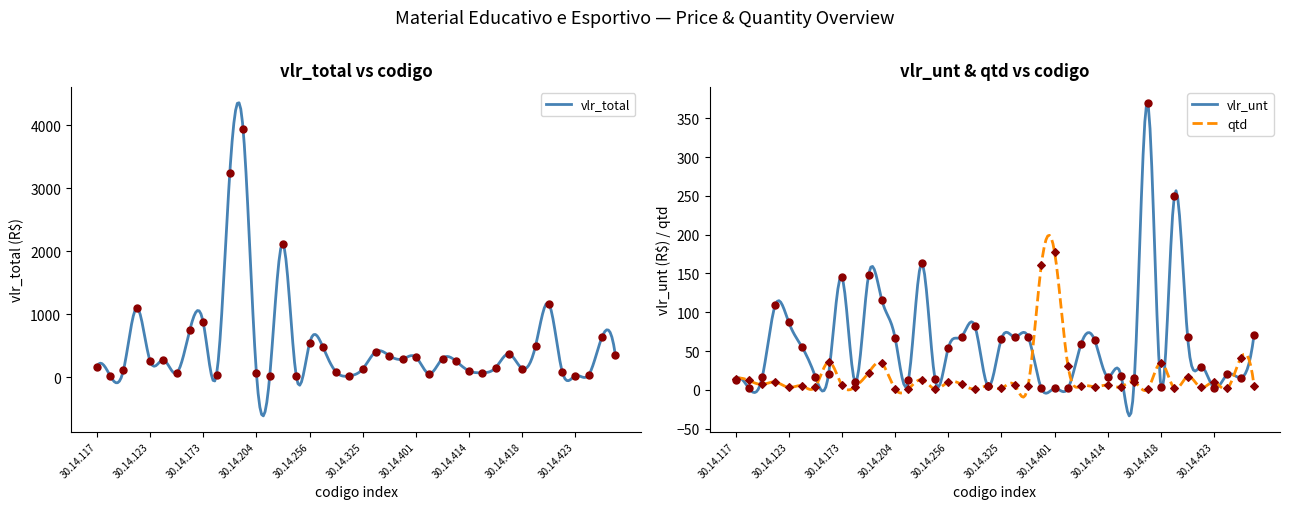

What is the total value across all series at 30.14.199?

4085.8